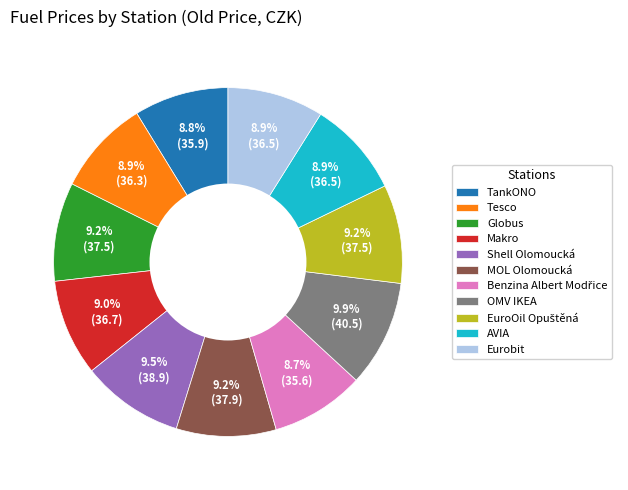

The MOL Olomoucká slice represents 9% of the pie. True or false?

True